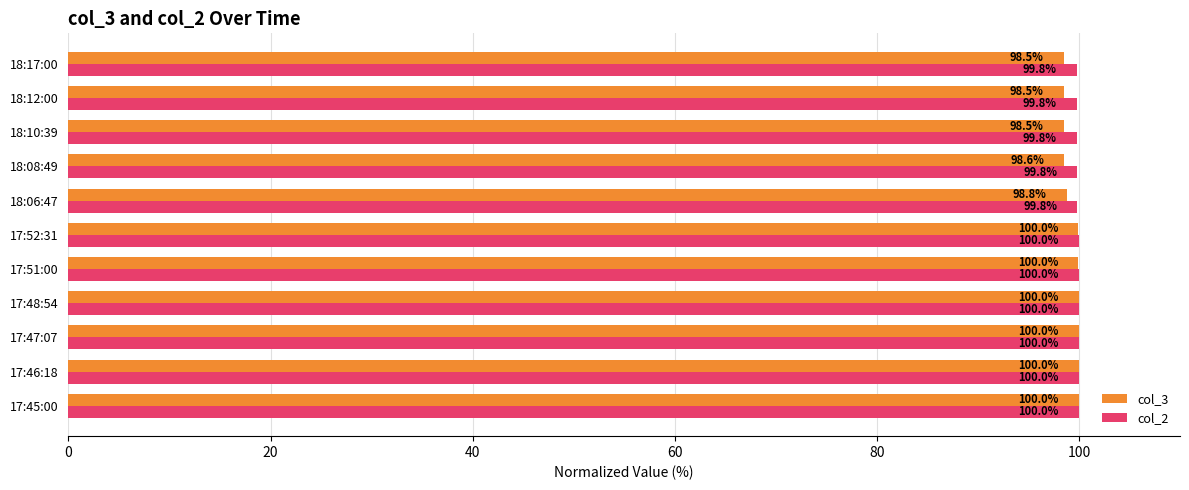

Which series has the largest range (max minus min)?

col_3